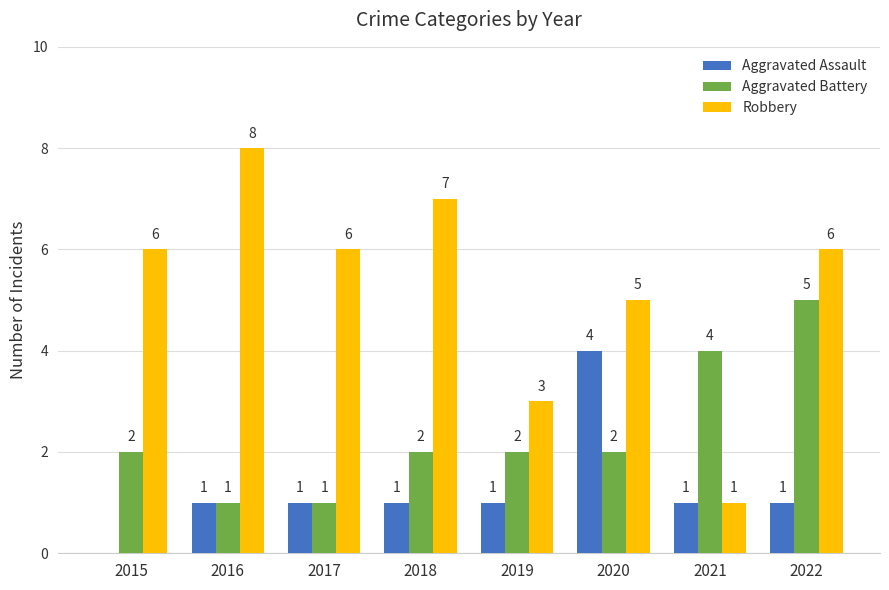

How many groups of bars are there?

8